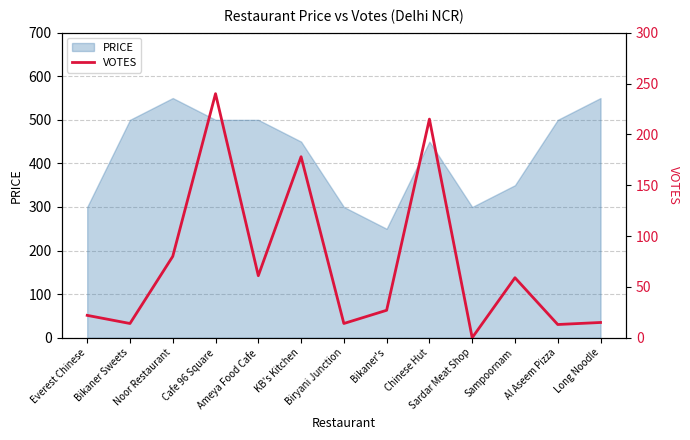

How many points are lower than both their immediate neighbors (excluding endpoints)?

5